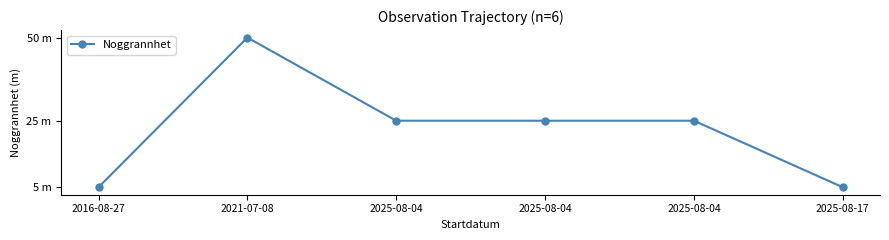

Does the chart have visible grid lines?

No